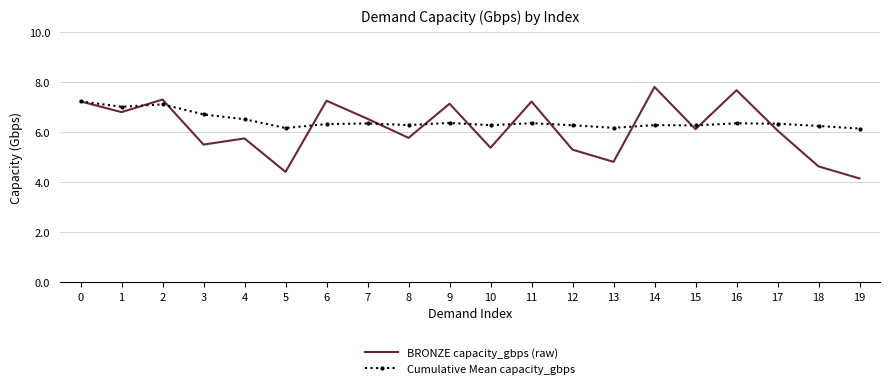

Is the value of Cumulative Mean capacity_gbps at 9 greater than the value of BRONZE capacity_gbps (raw) at 16?

No